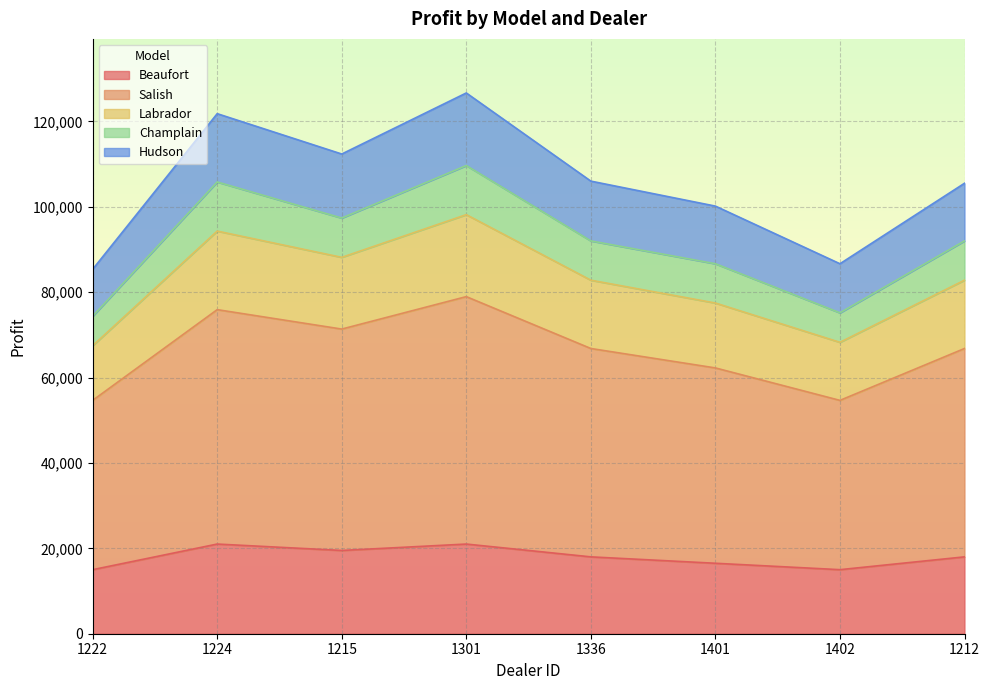

The value of Beaufort at 1301 is 27569. True or false?

False